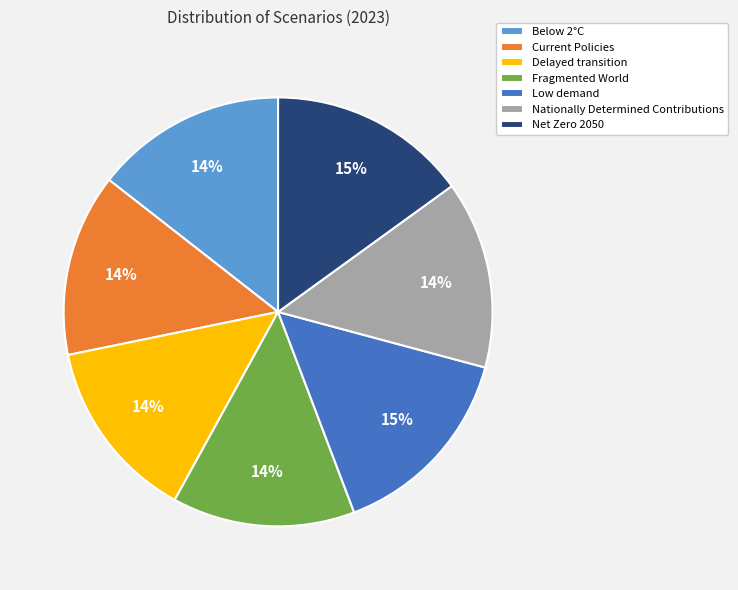

What percentage is the Below 2°C slice, to the nearest percent?

14%